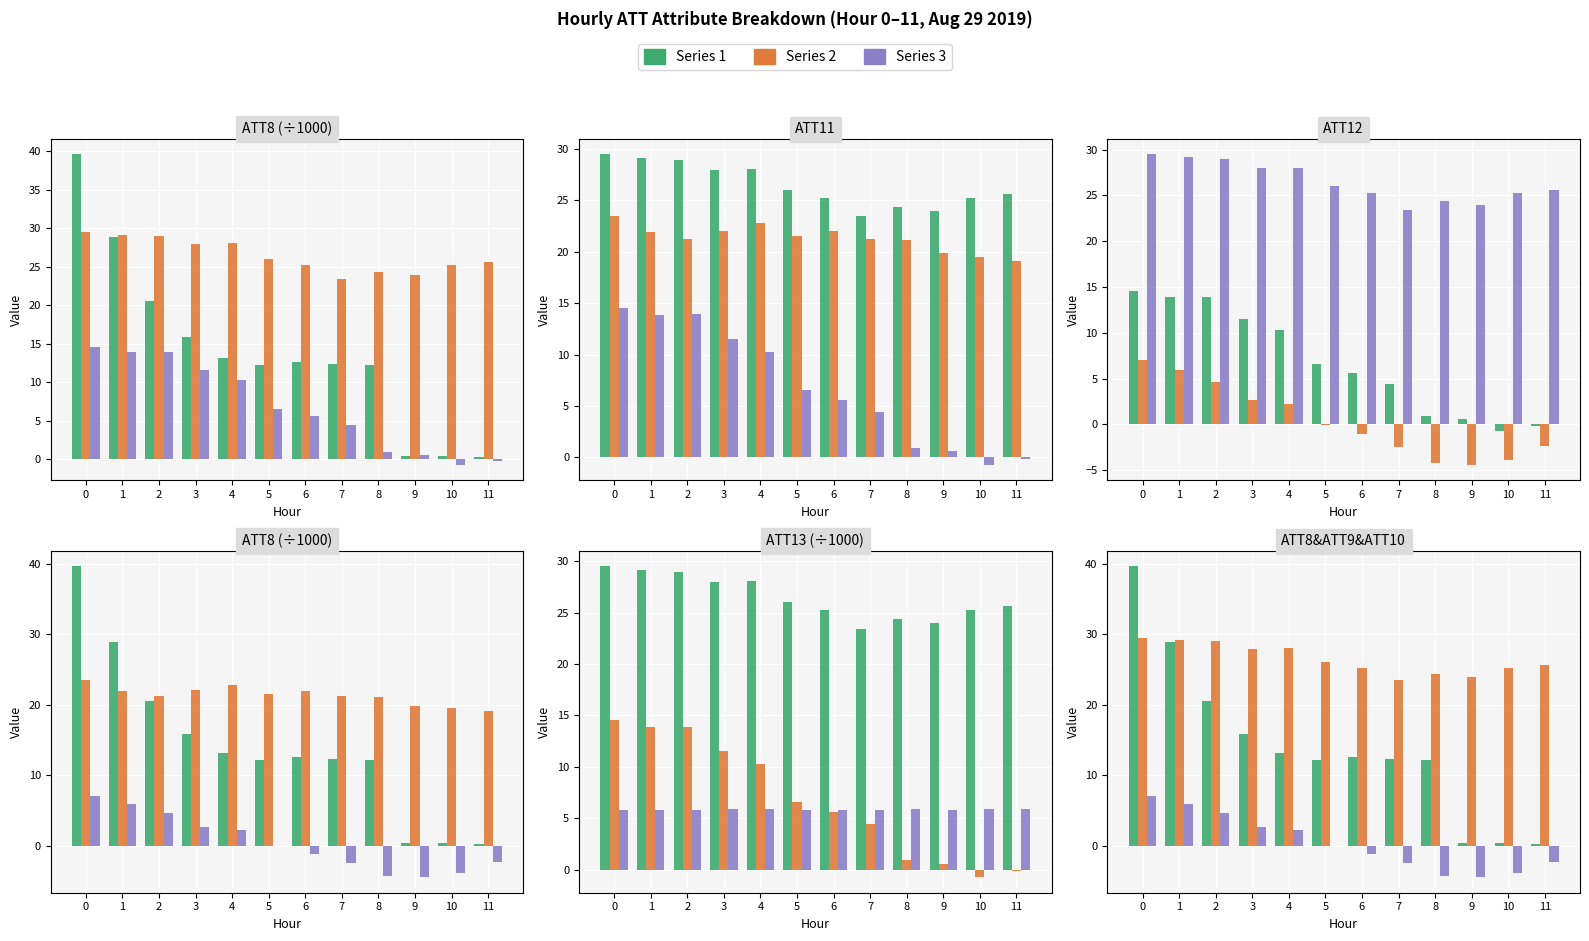

Rank the categories by ATT12 value from lowest to highest.

9, 8, 10, 7, 11, 6, 5, 4, 3, 2, 1, 0